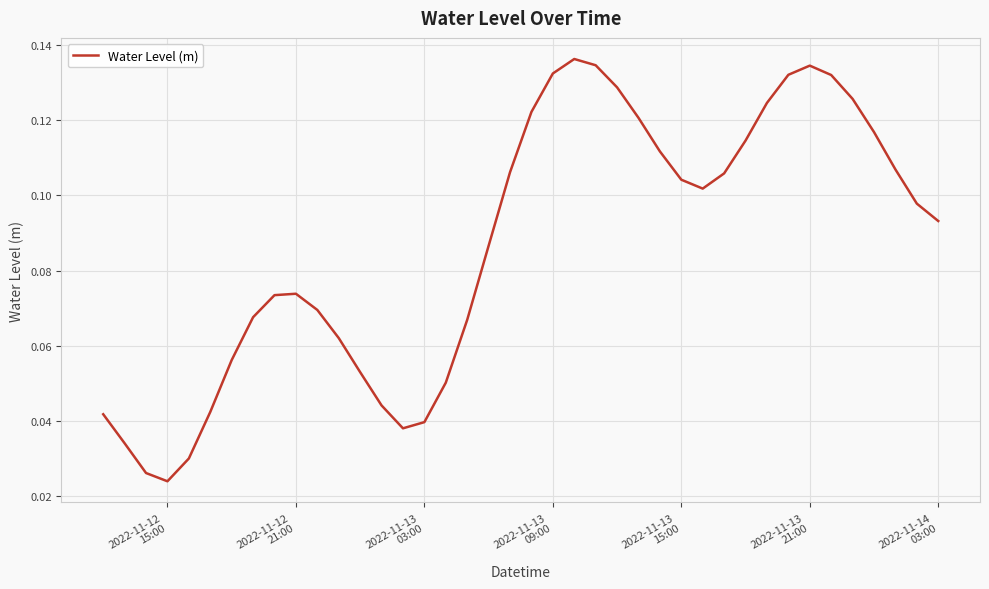

Does the chart have visible grid lines?

Yes